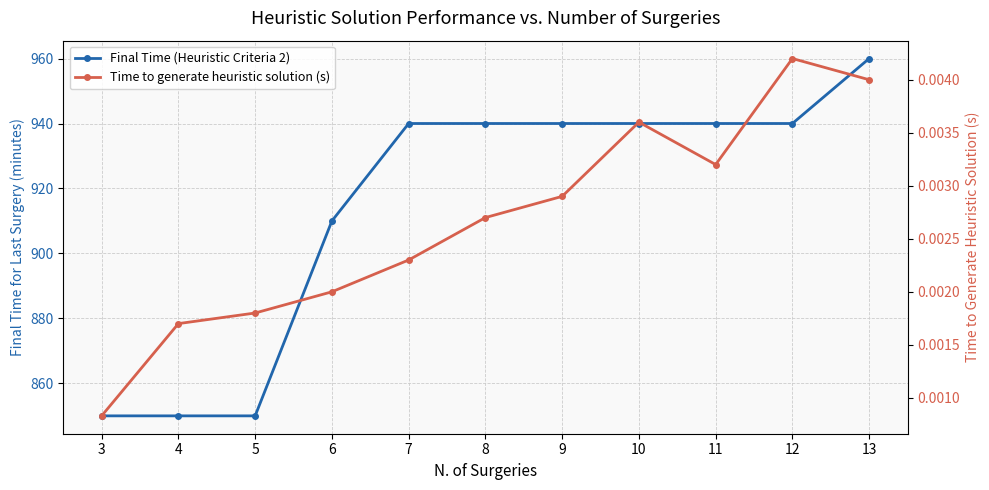

What is the difference between the highest and lowest values at 4?

850.0